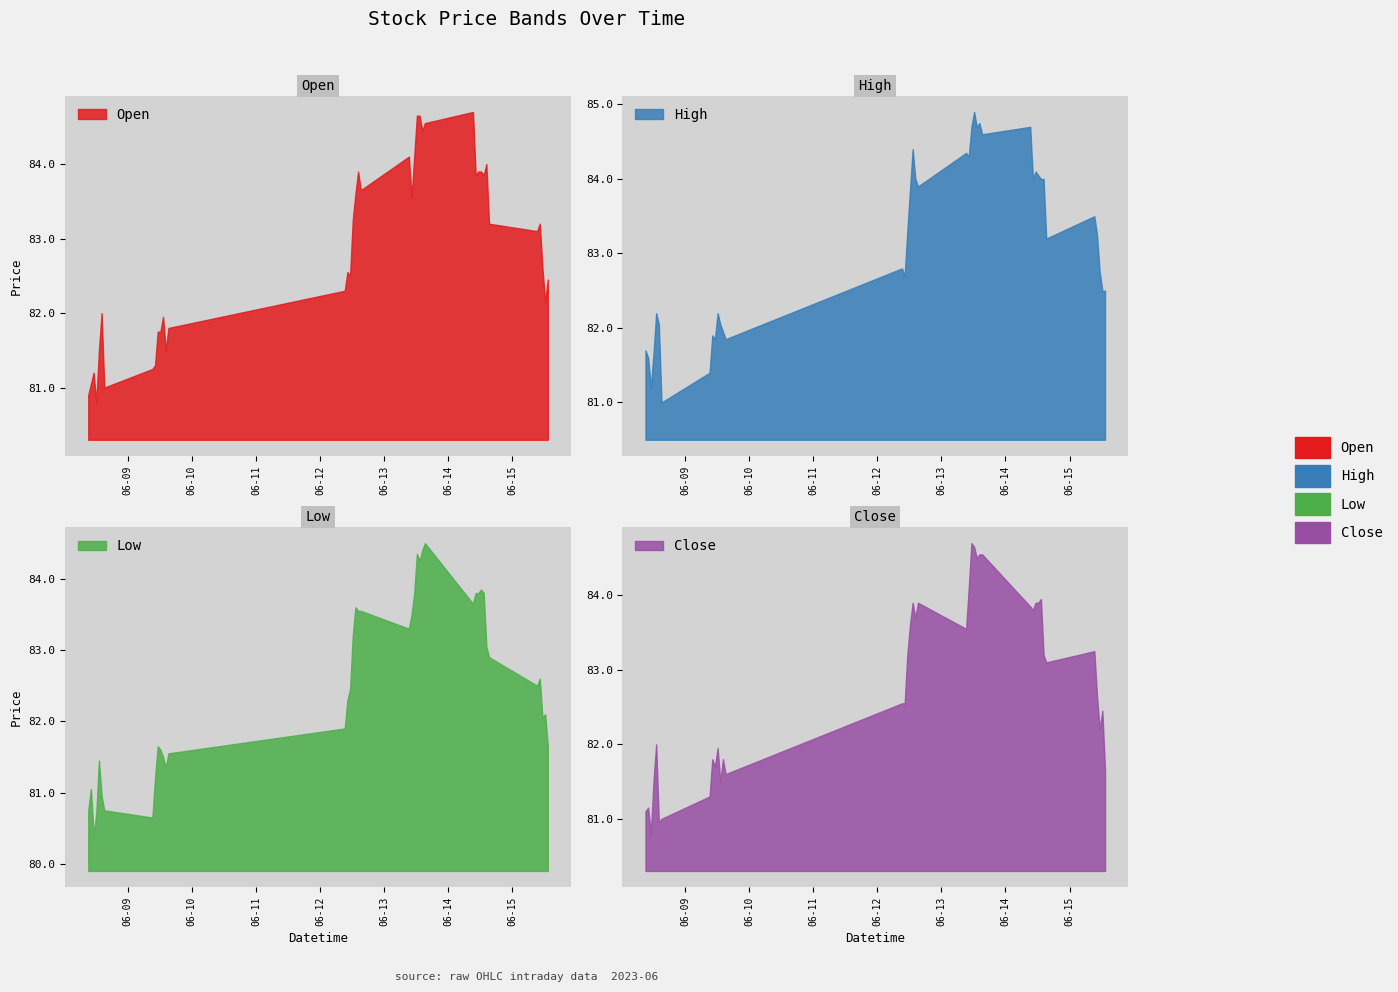

What position from the right is 2023-06-14 10:15?

11